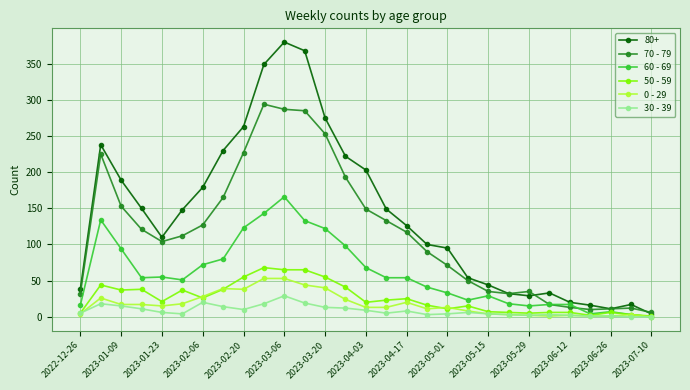

True or false: 60 - 69 has more than 1 points higher than both neighbors.

True